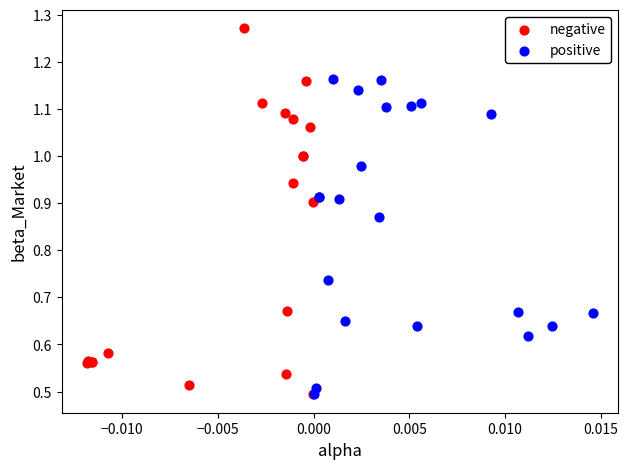

Which series reaches the maximum Y coordinate?

negative